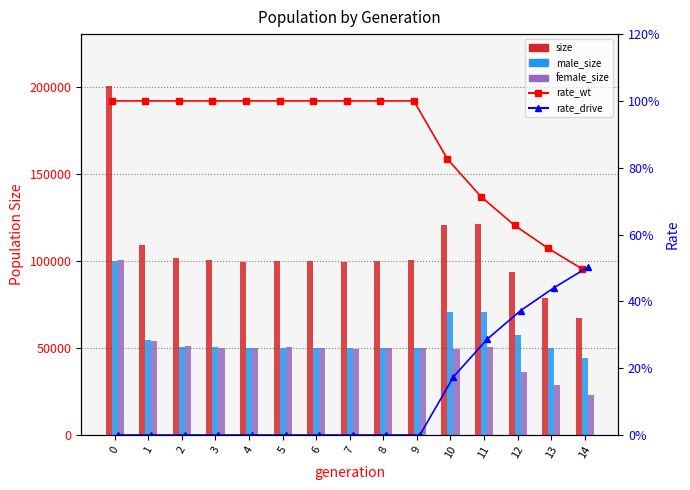

The female_size series shows 49922.0 at 4. True or false?

True